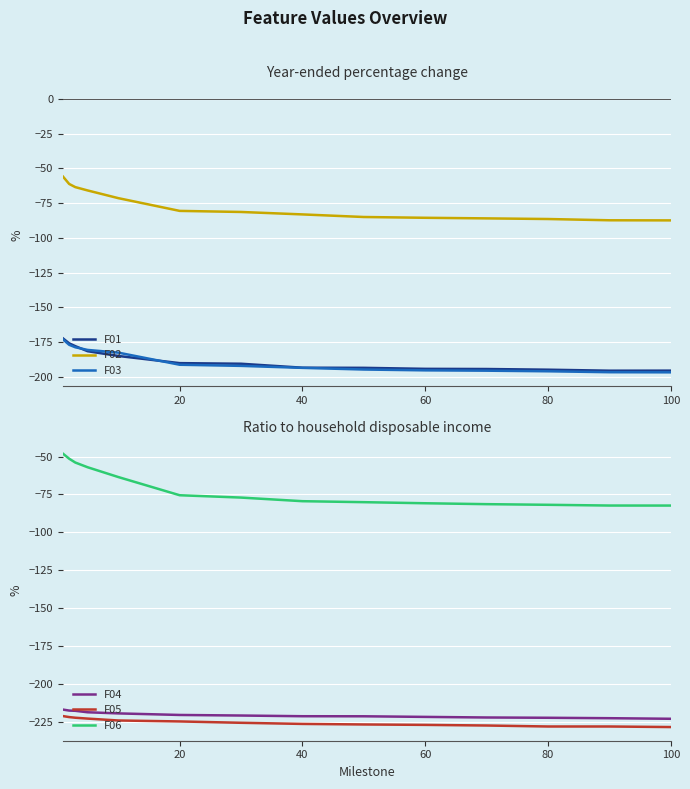

The value of F04 at 80 is -67.6. True or false?

False